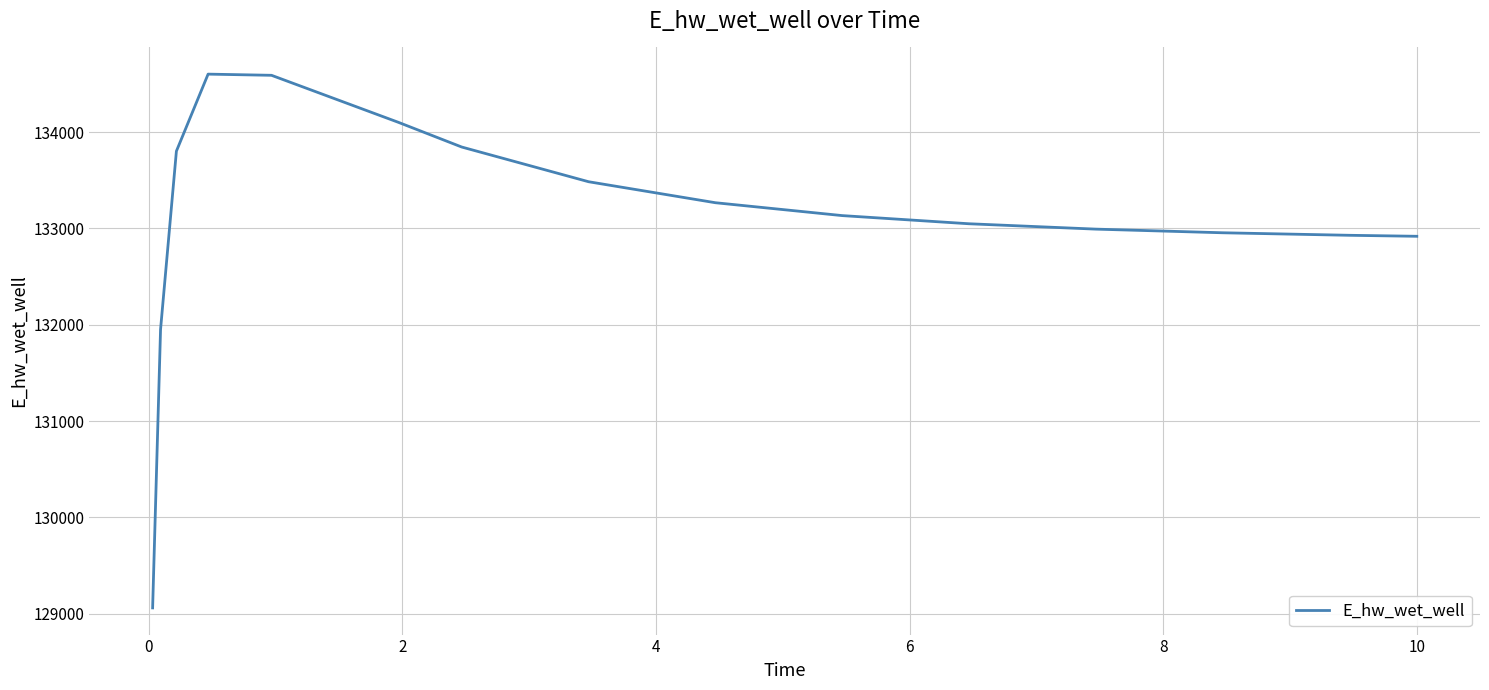

What is the greatest value displayed?

134601.7